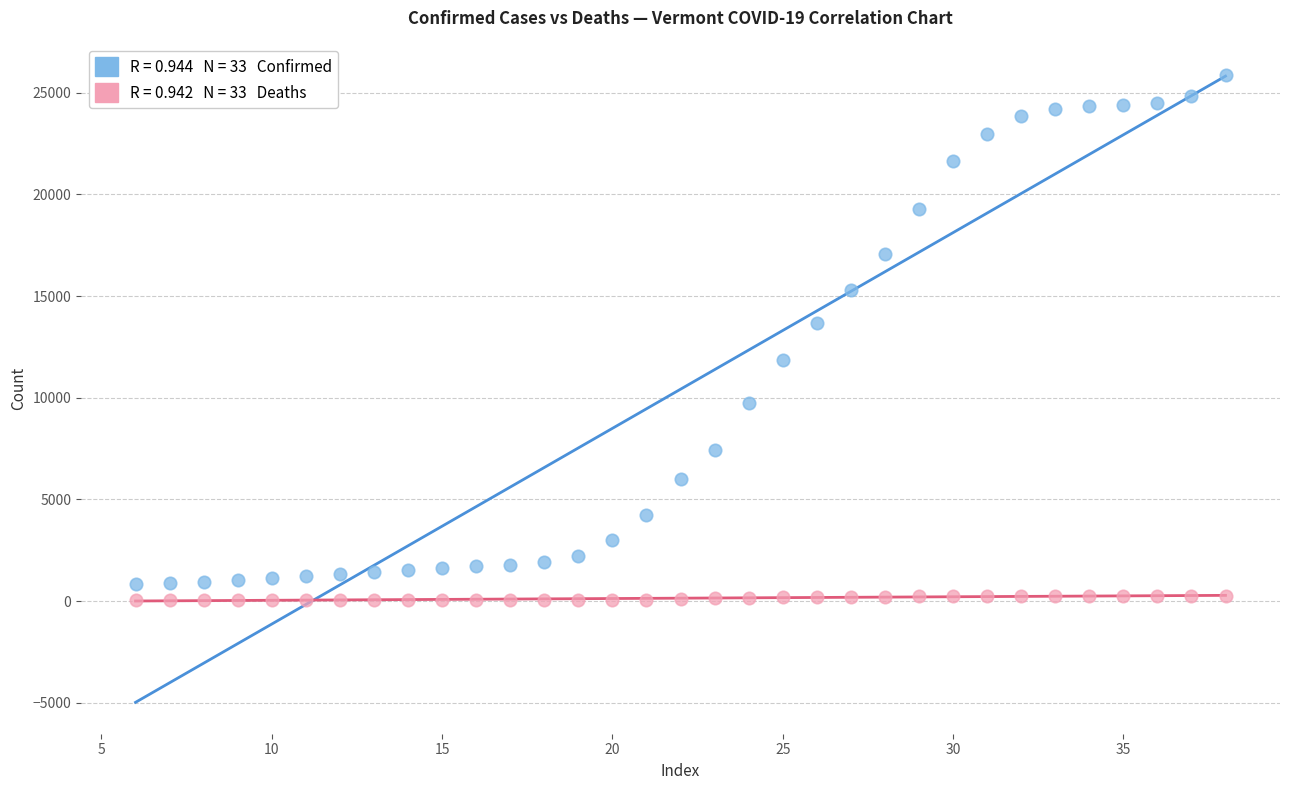

Across all series, what Y value is closest to 12960?

13677